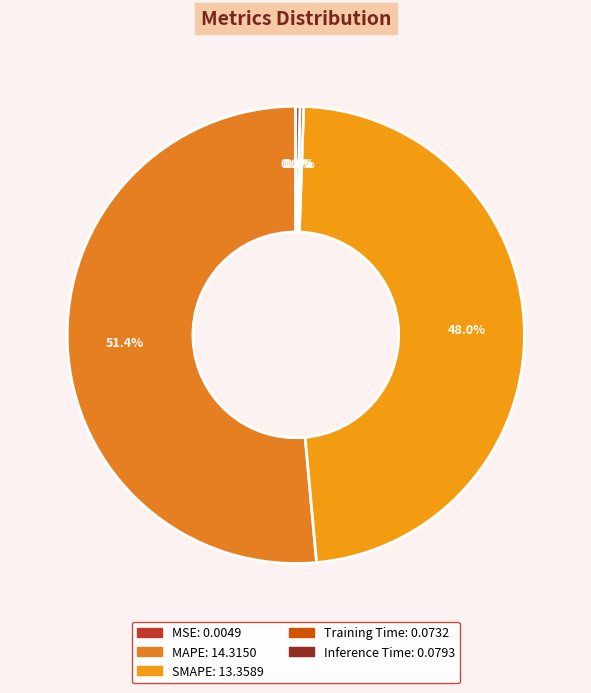

True or false: MAPE accounts for 45% of the total.

False